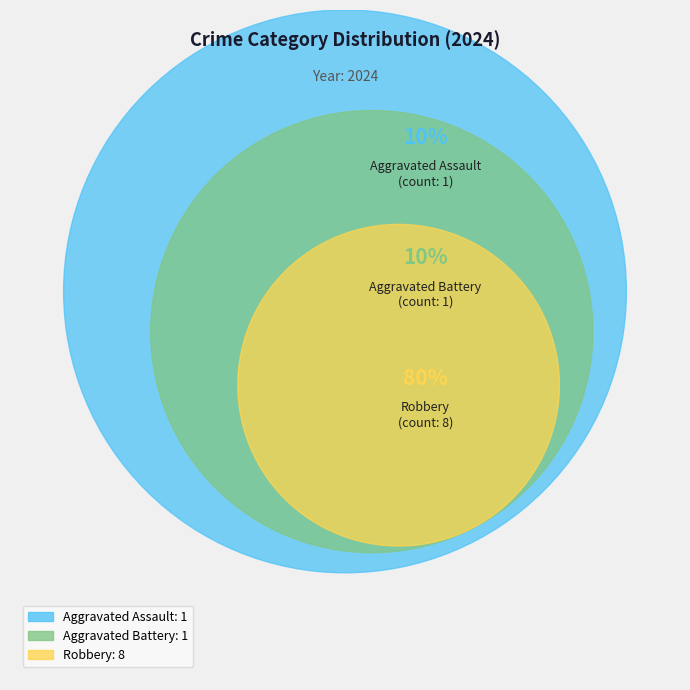

Is there any slice that represents more than half of the pie?

Yes